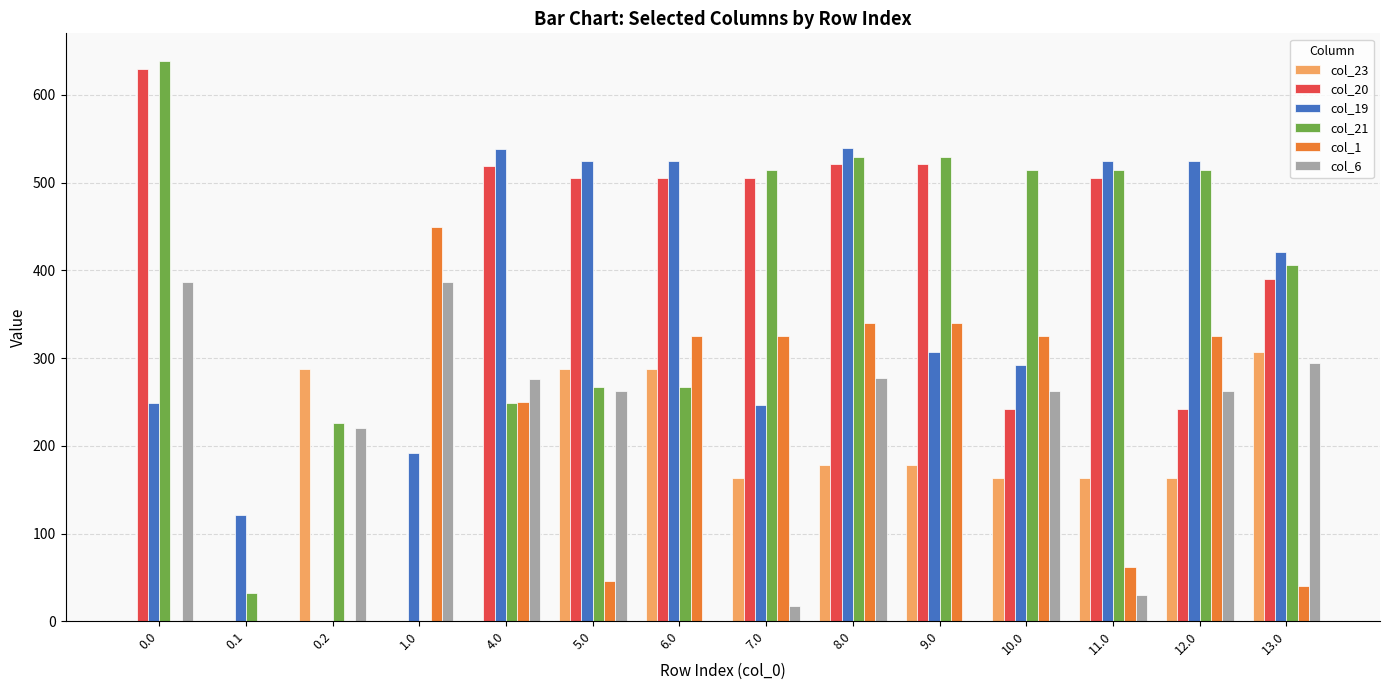

How many groups of bars are there?

14